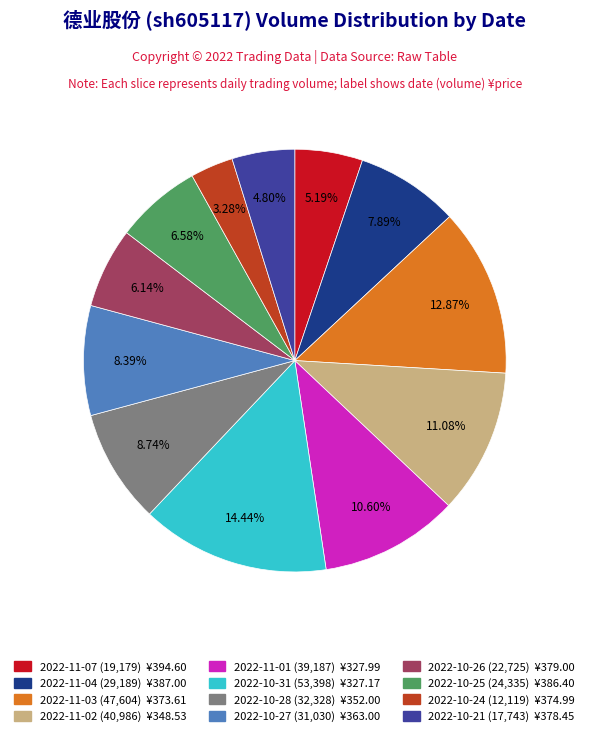

To the nearest percent, what is the difference between the 2022-11-01 and 2022-11-04 slice percentages?

3%